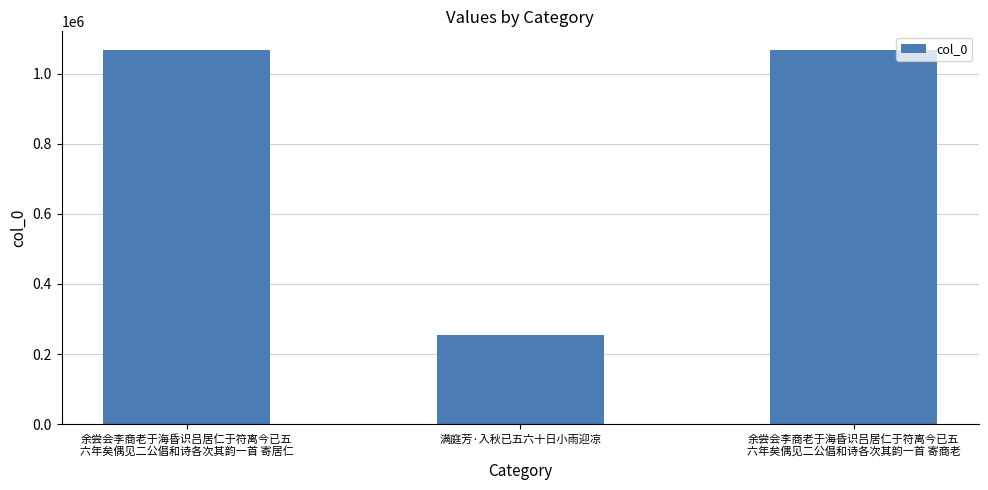

What is the label of the 1st bar from the left?

余尝会李商老于海昏识吕居仁于符离今已五
六年矣偶见二公倡和诗各次其韵一首 寄居仁